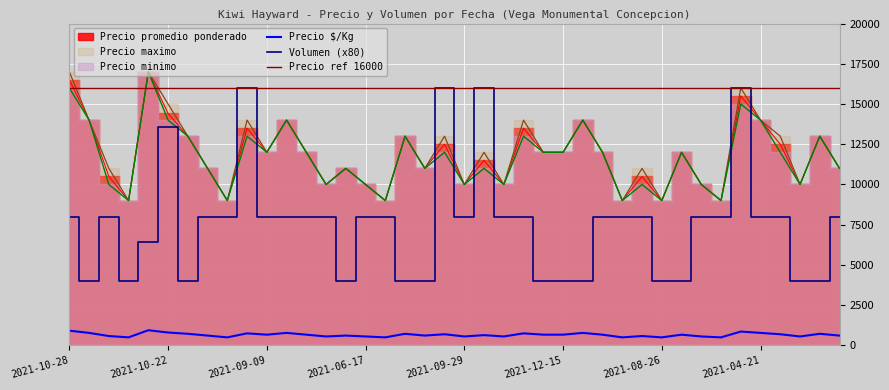

True or false: Volumen (x80) and Precio $/Kg cross at least once.

False